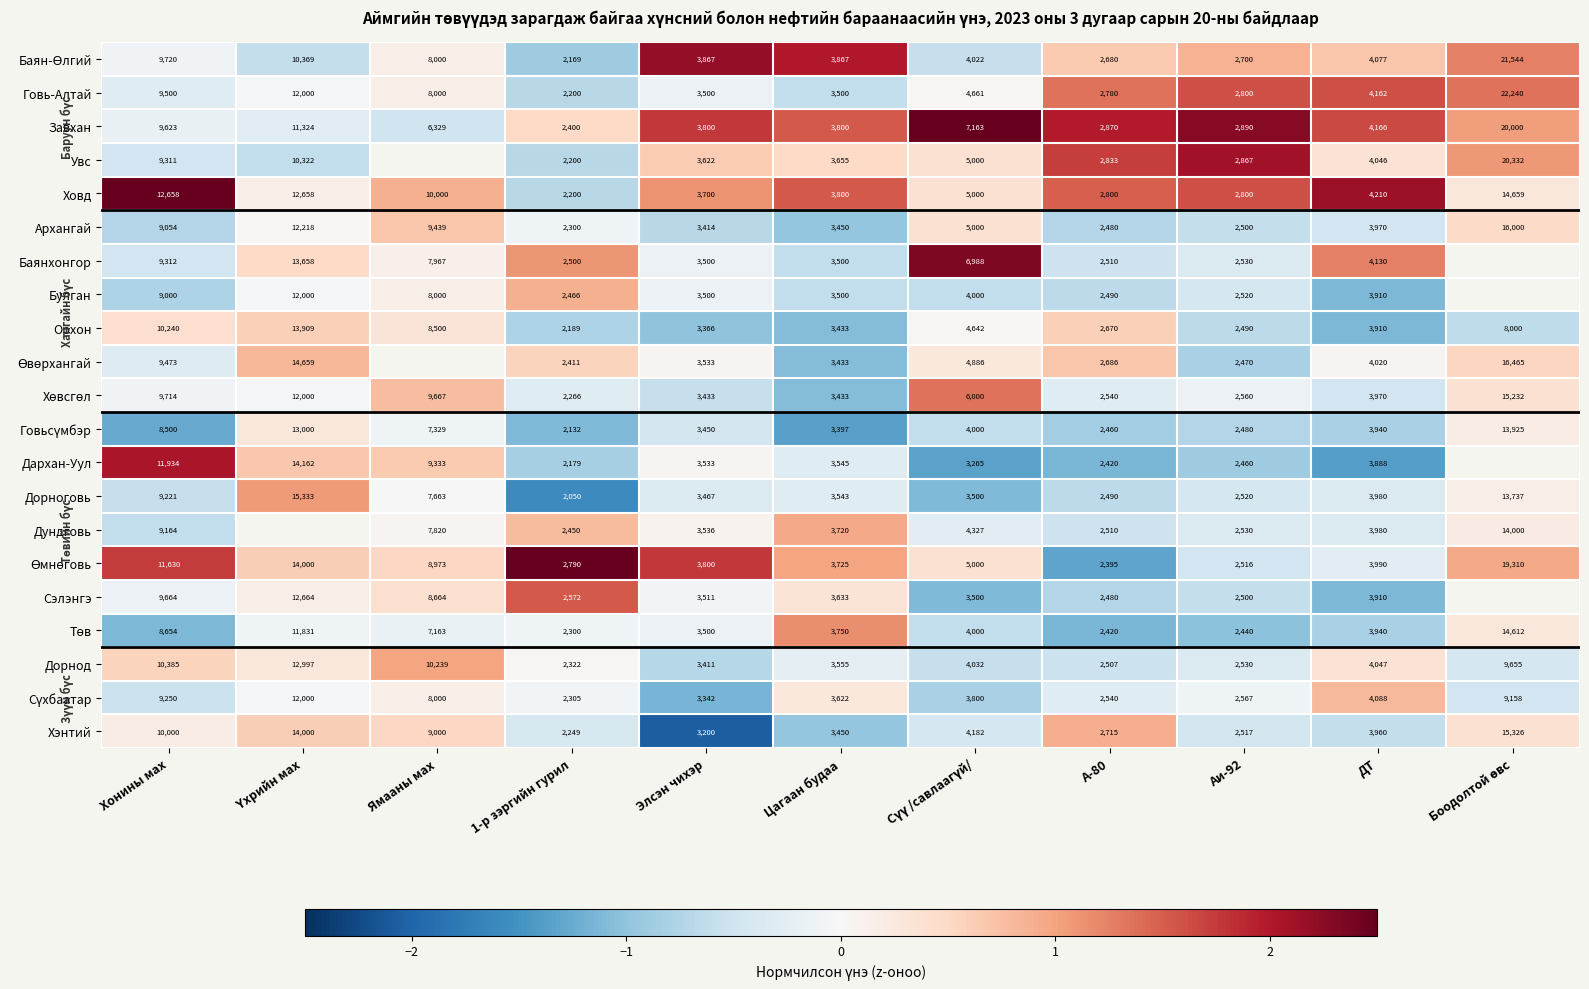

At which label does Баян-Өлгий reach its minimum?

1-р зэргийн гурил